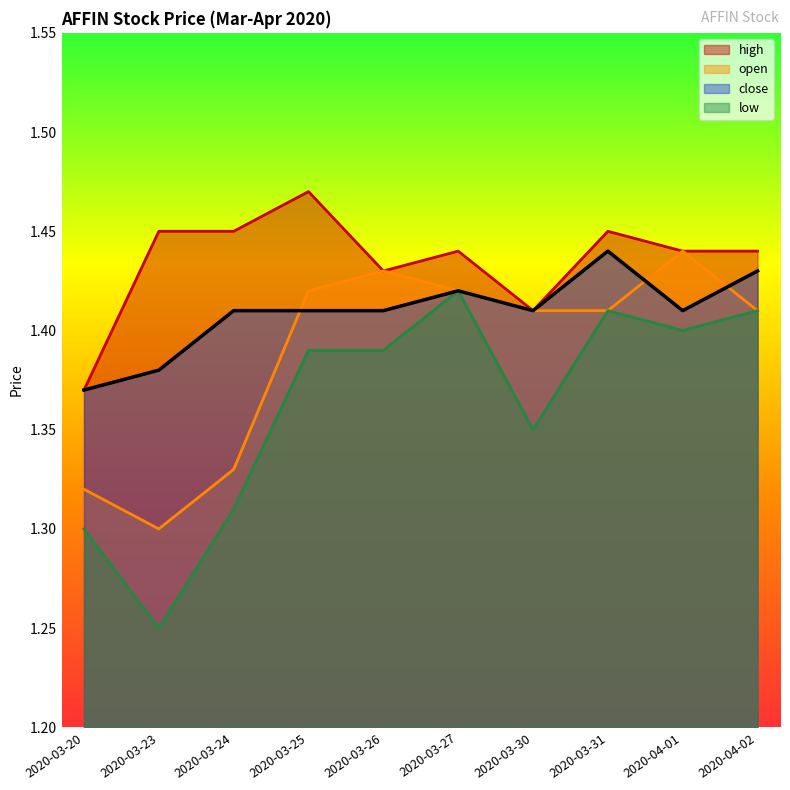

How many data points does each series have?

10